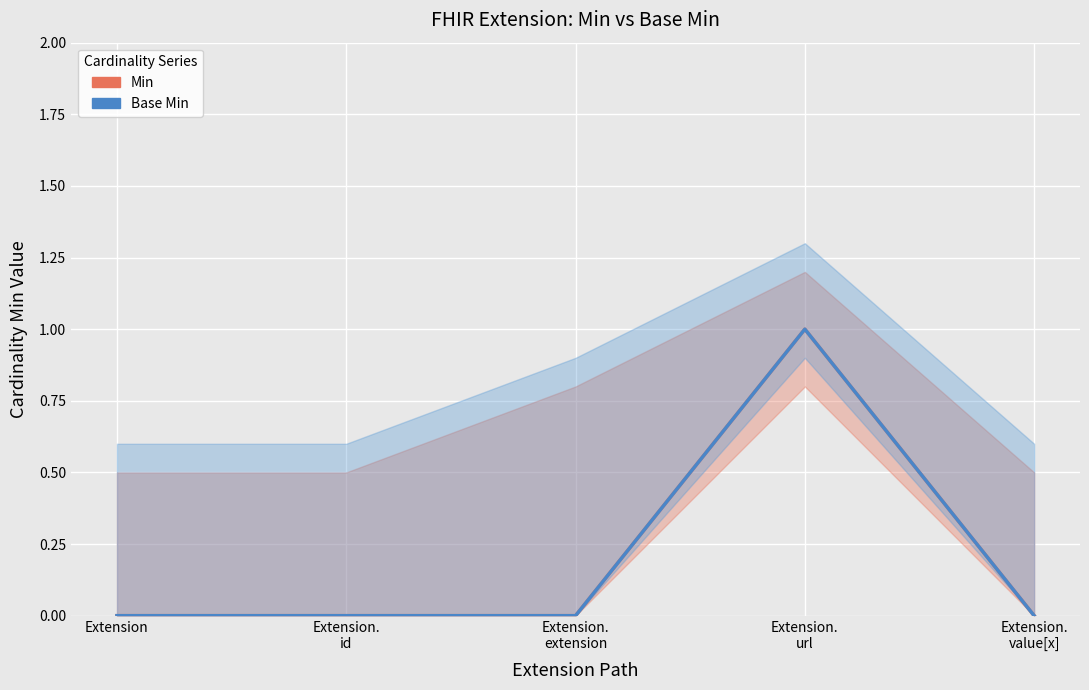

Rank the categories by Base Min value from lowest to highest.

Extension, Extension.
id, Extension.
extension, Extension.
value[x], Extension.
url